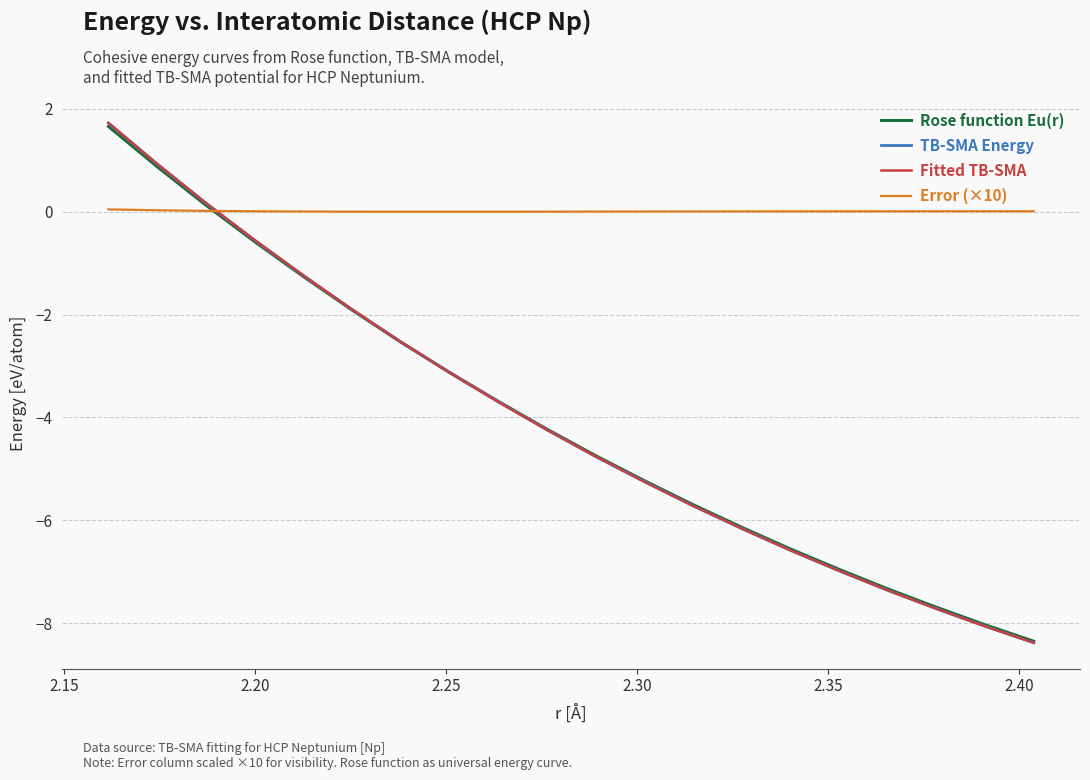

Does the chart display data point markers on the line(s)?

No